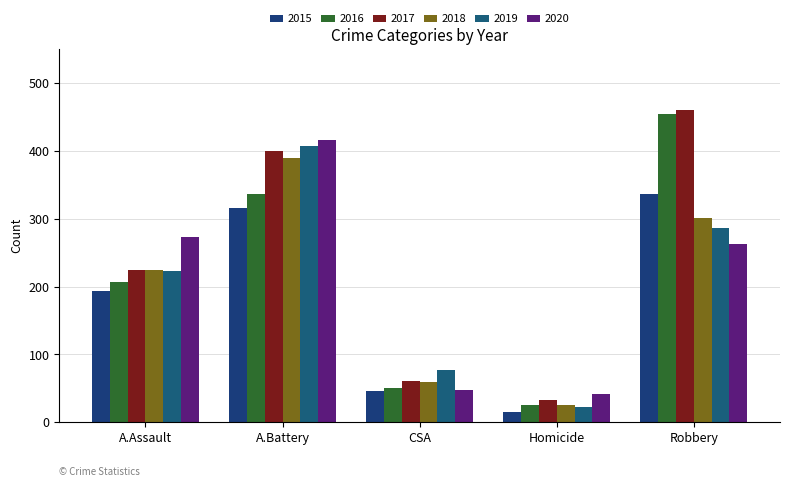

How many distinct data groups are displayed?

6